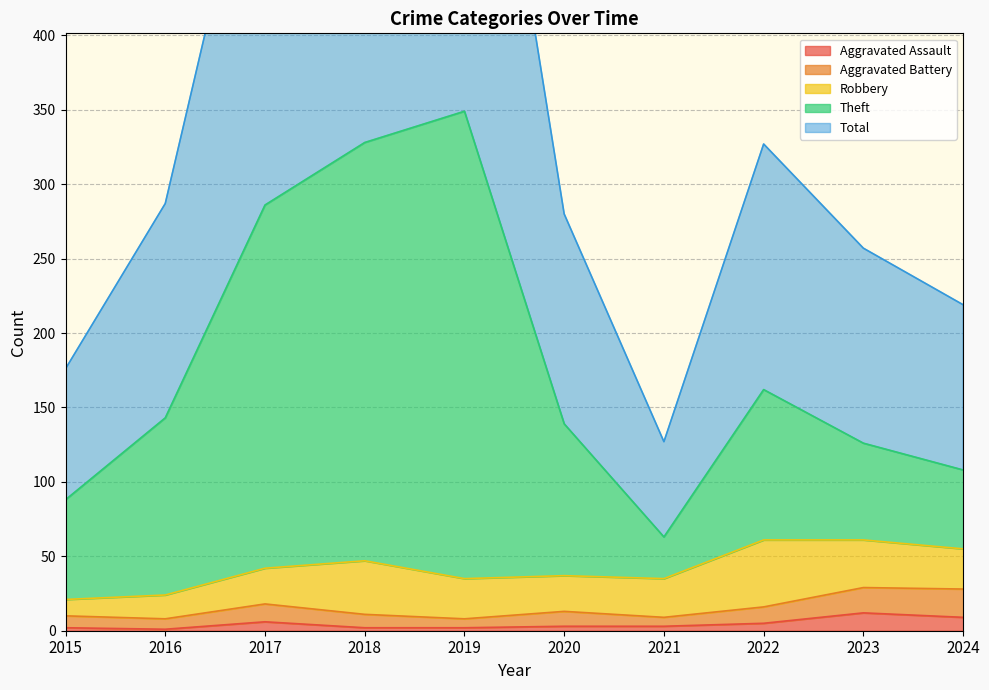

What is the highest value of the Aggravated Assault series?

12